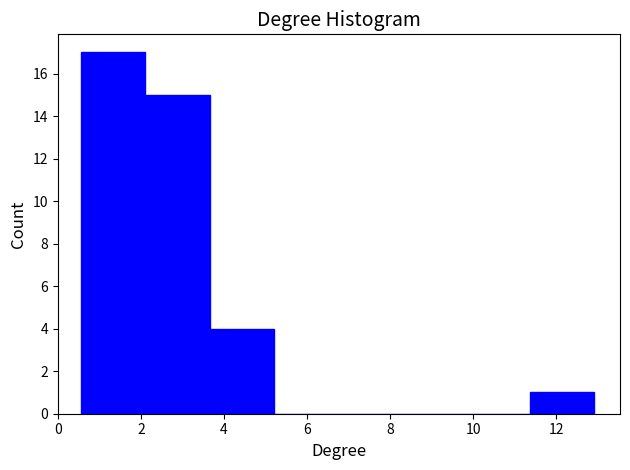

How tall is the bar that spans 3.6 to 5.2 on the x-axis? Neither the bar edges nor the heights are printed on the chart, so give them approximately, as read against the axes.

4